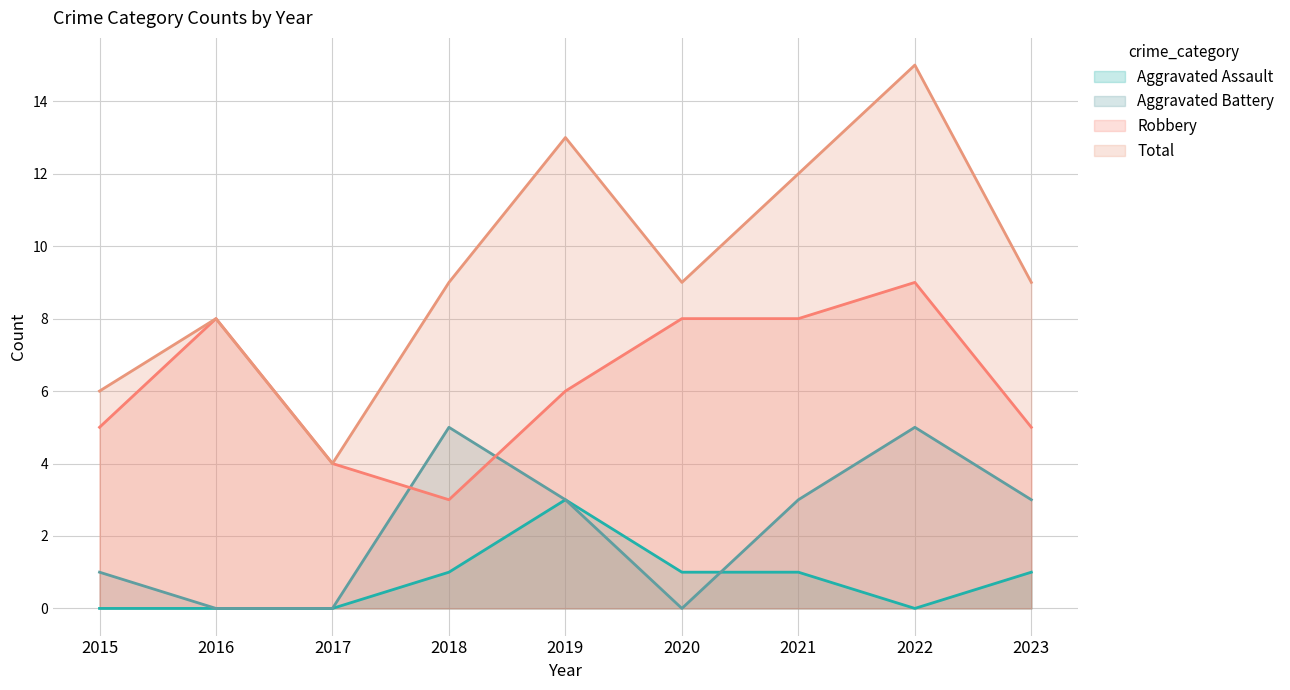

At 2023, list the series in order from largest to smallest.

Total, Robbery, Aggravated Battery, Aggravated Assault